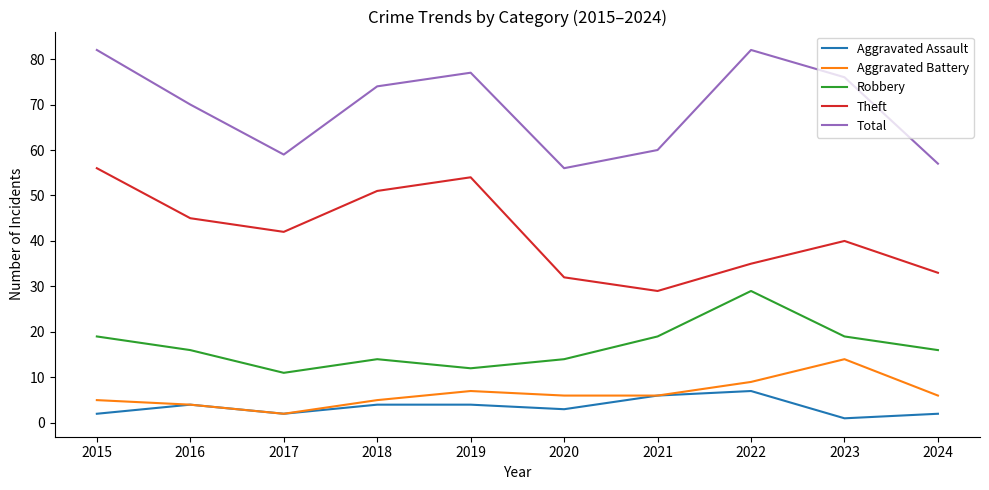

What is the maximum value for Aggravated Assault?

7